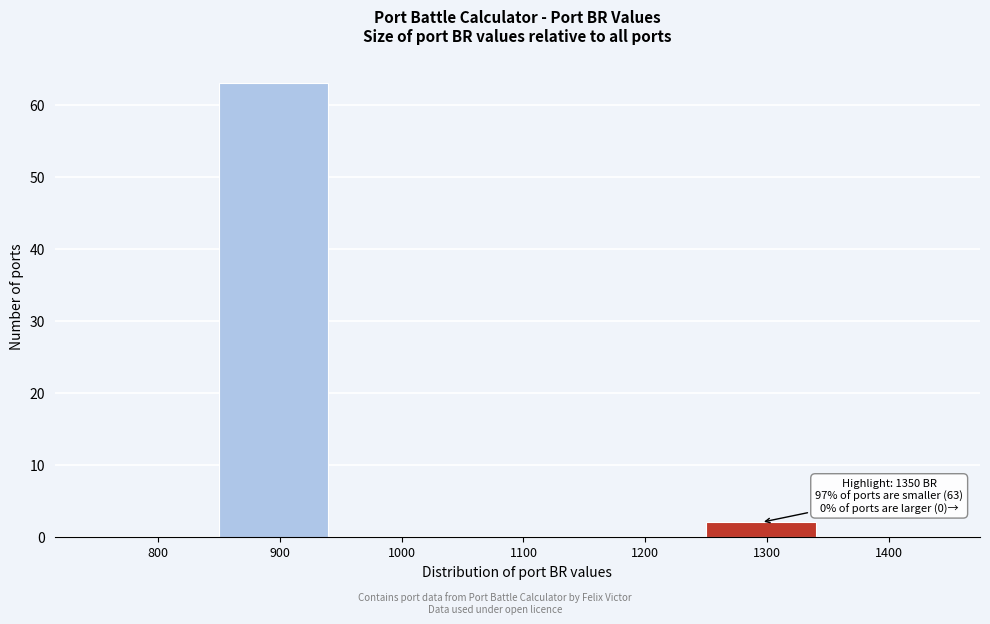

Reading right to left, transcribe all the data shown in this chart.

1400=0	1300=2	1200=0	1100=0	1000=0	900=63	800=0